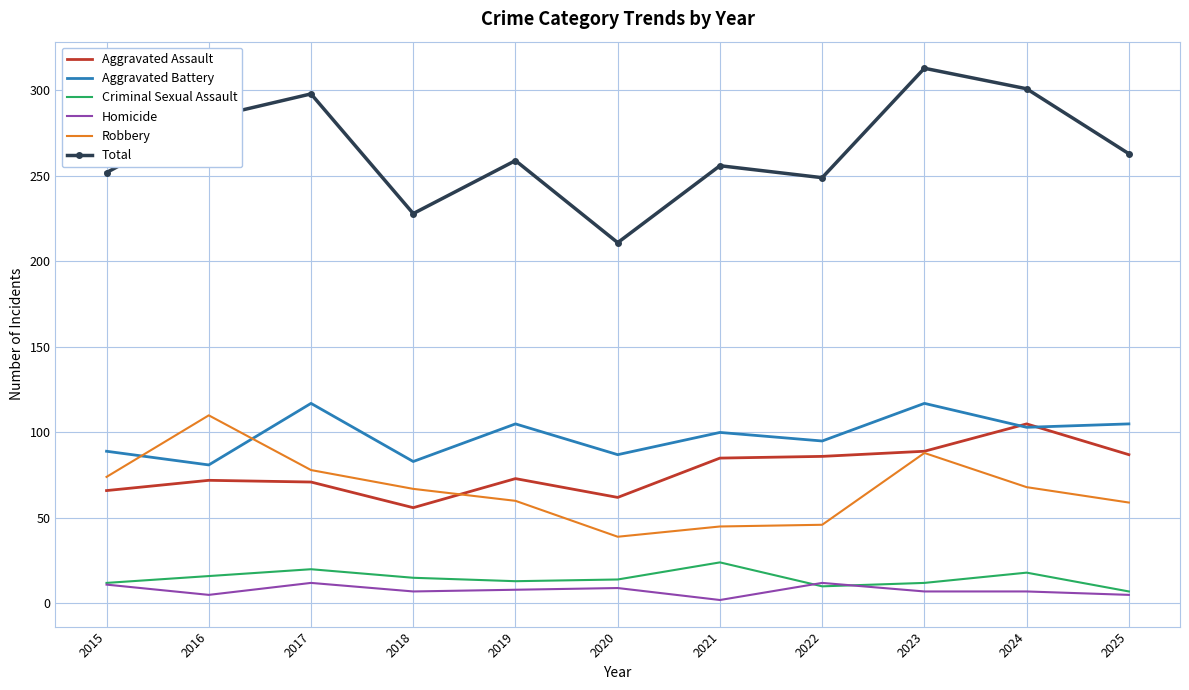

Between 2022 and 2025, which series saw the biggest shift?

Total